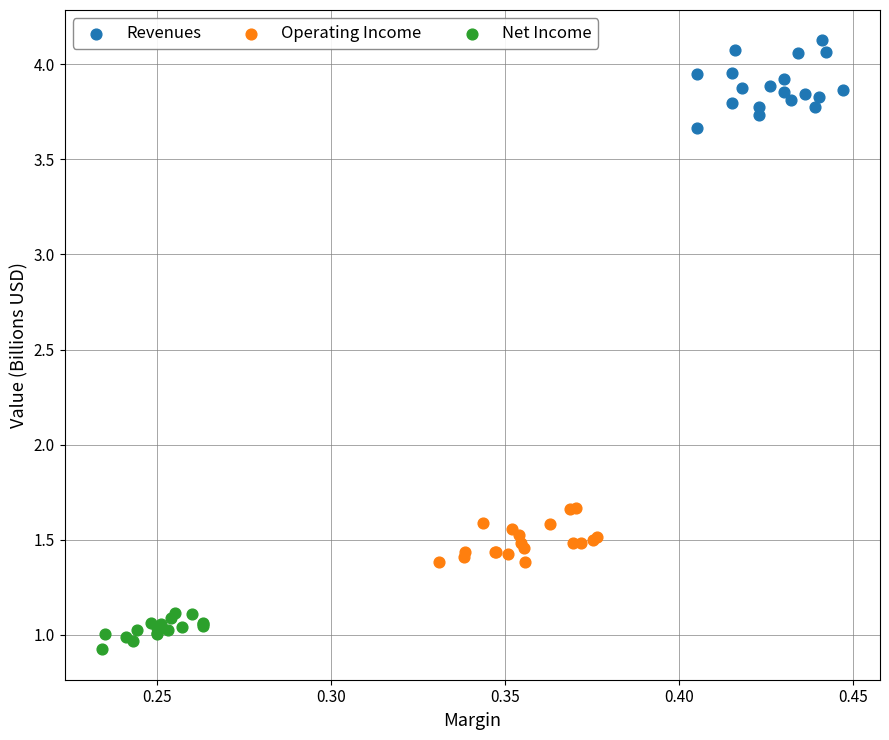

Which series reaches the maximum Y coordinate?

Revenues